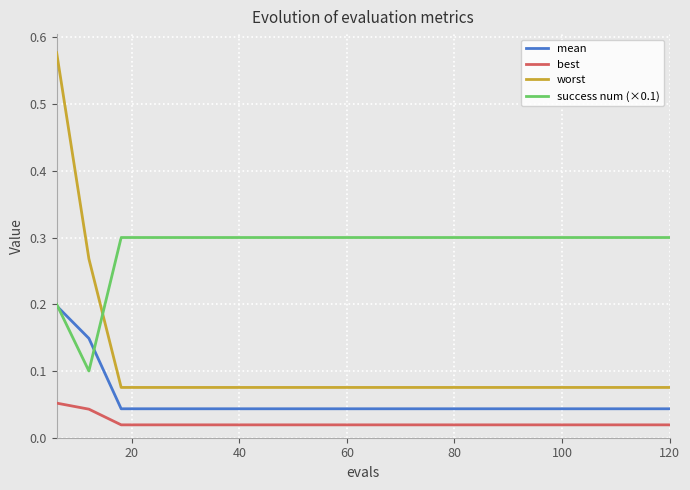

How many series are shown in this chart?

4